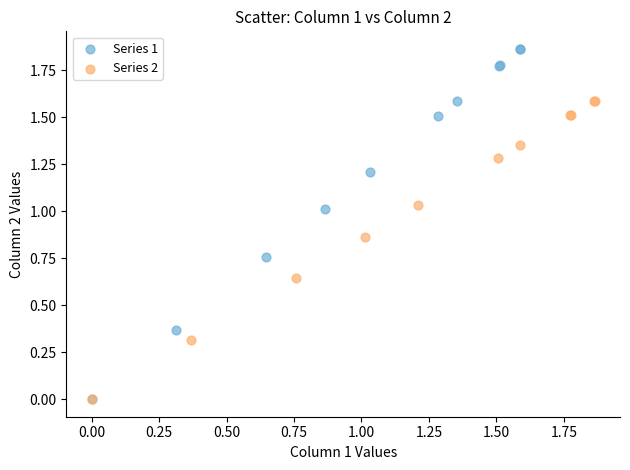

Which series has the largest Y range (max minus min)?

Series 1